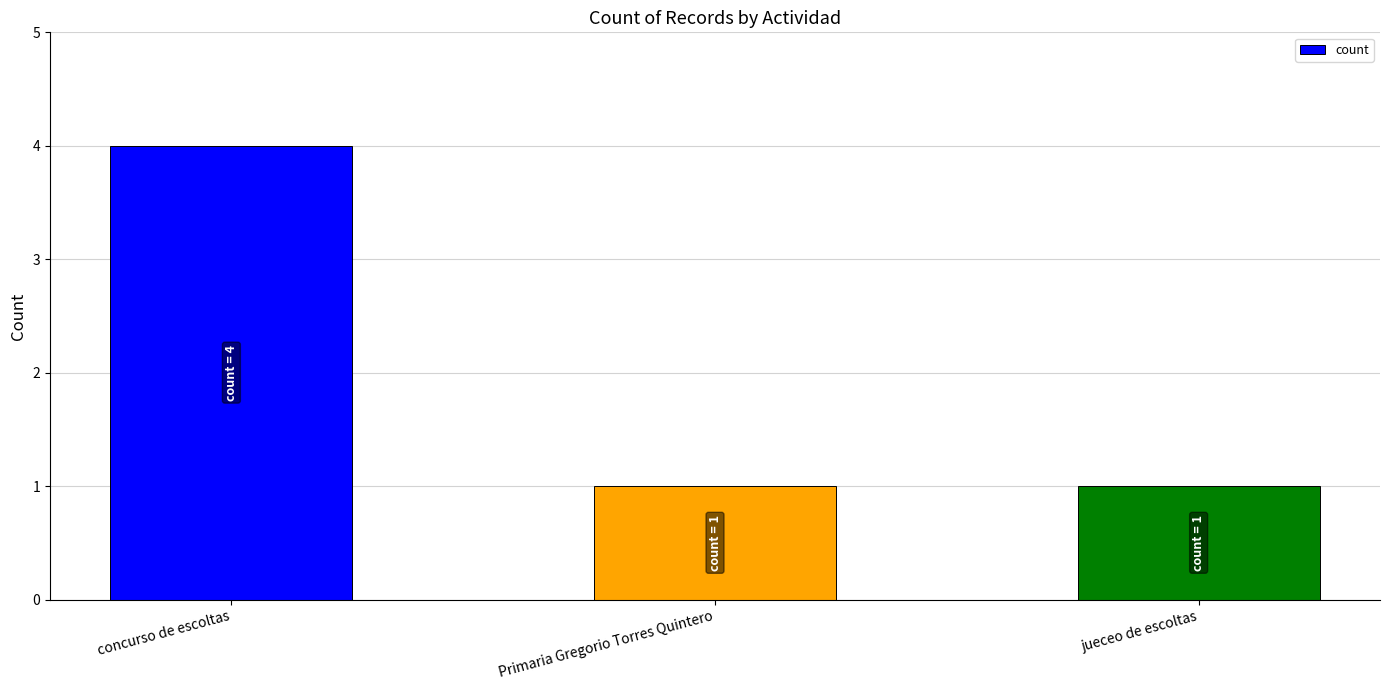

Which has a higher value, jueceo de escoltas or concurso de escoltas?

concurso de escoltas